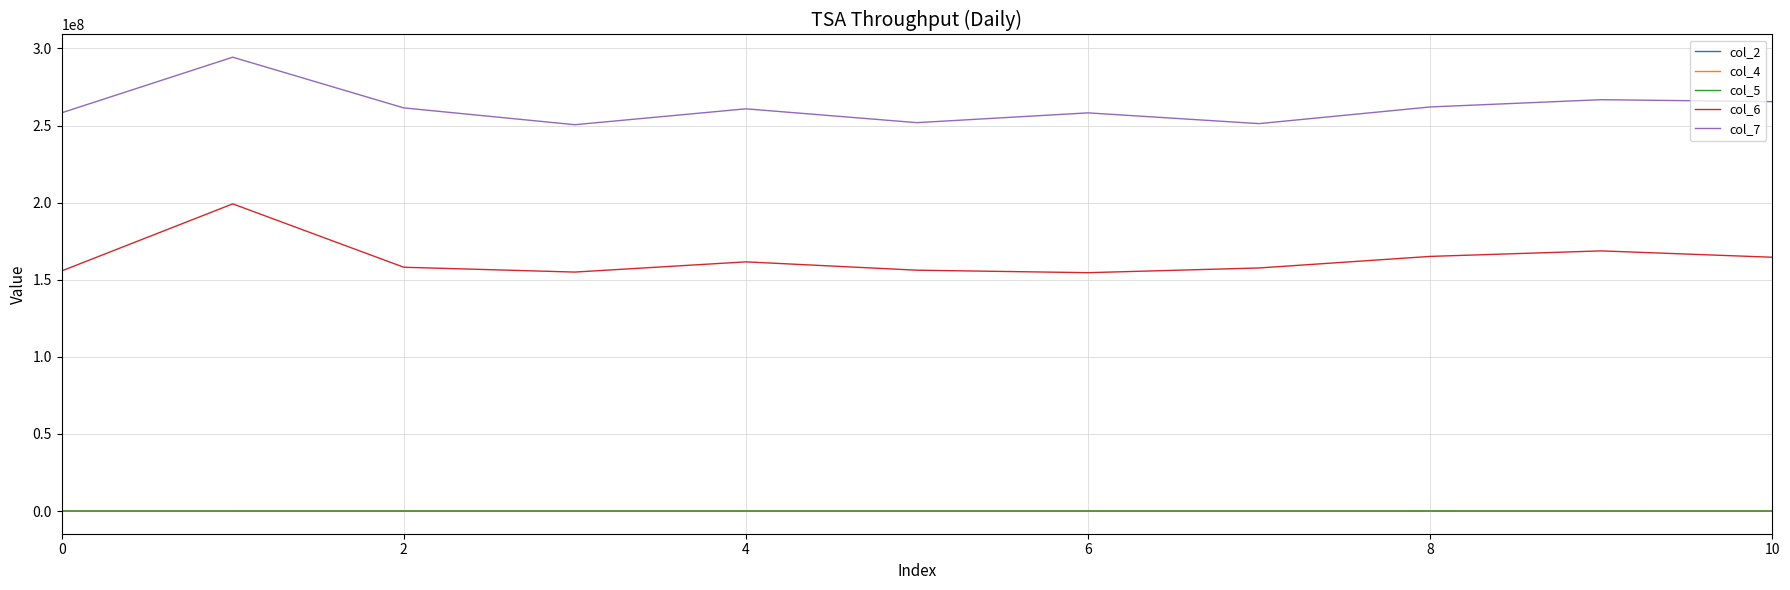

Which series has the largest total across all categories?

col_7